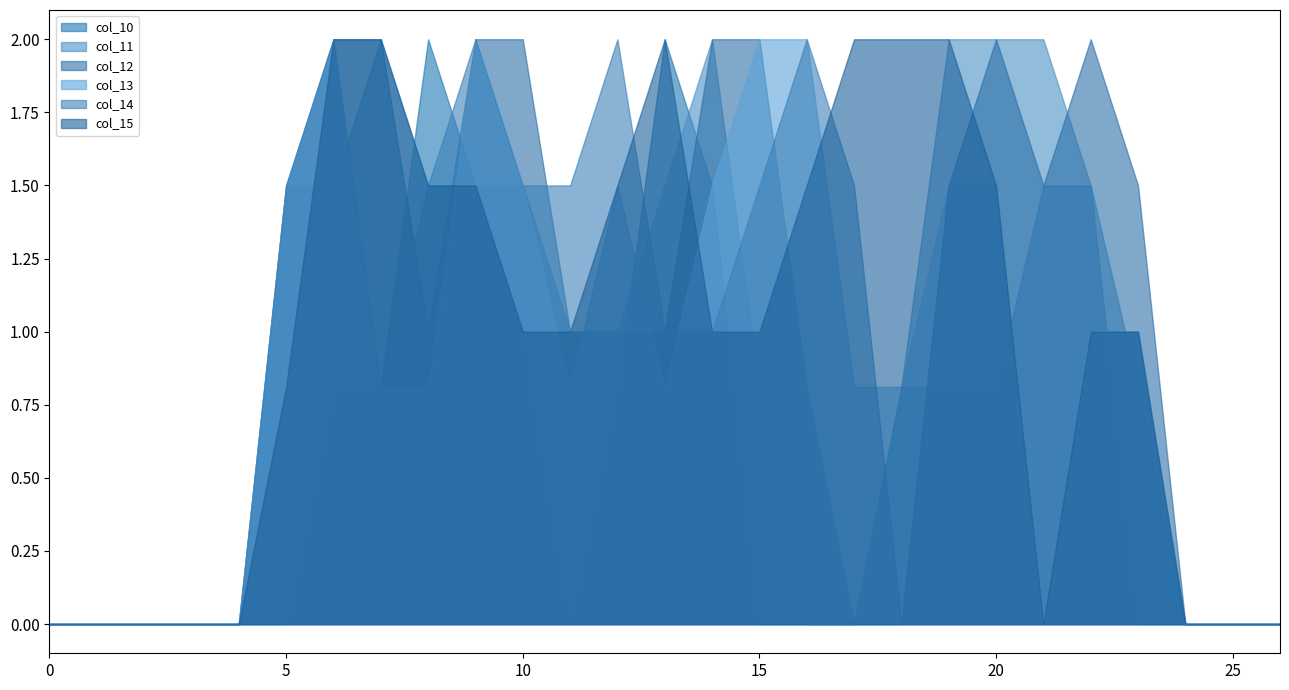

How many times do col_10 and col_11 cross each other?

3